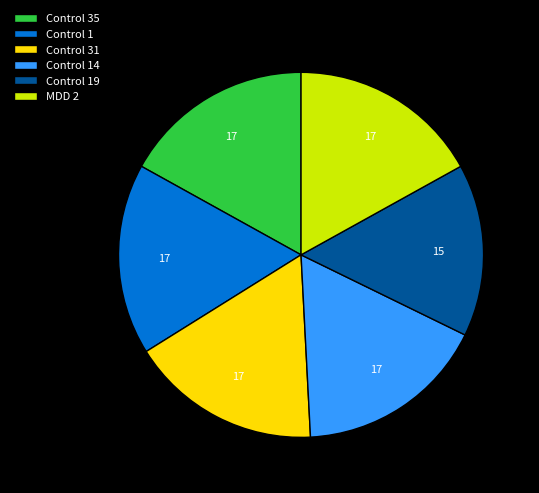

Combined, do Control 19 and Control 14 account for over 50%?

No